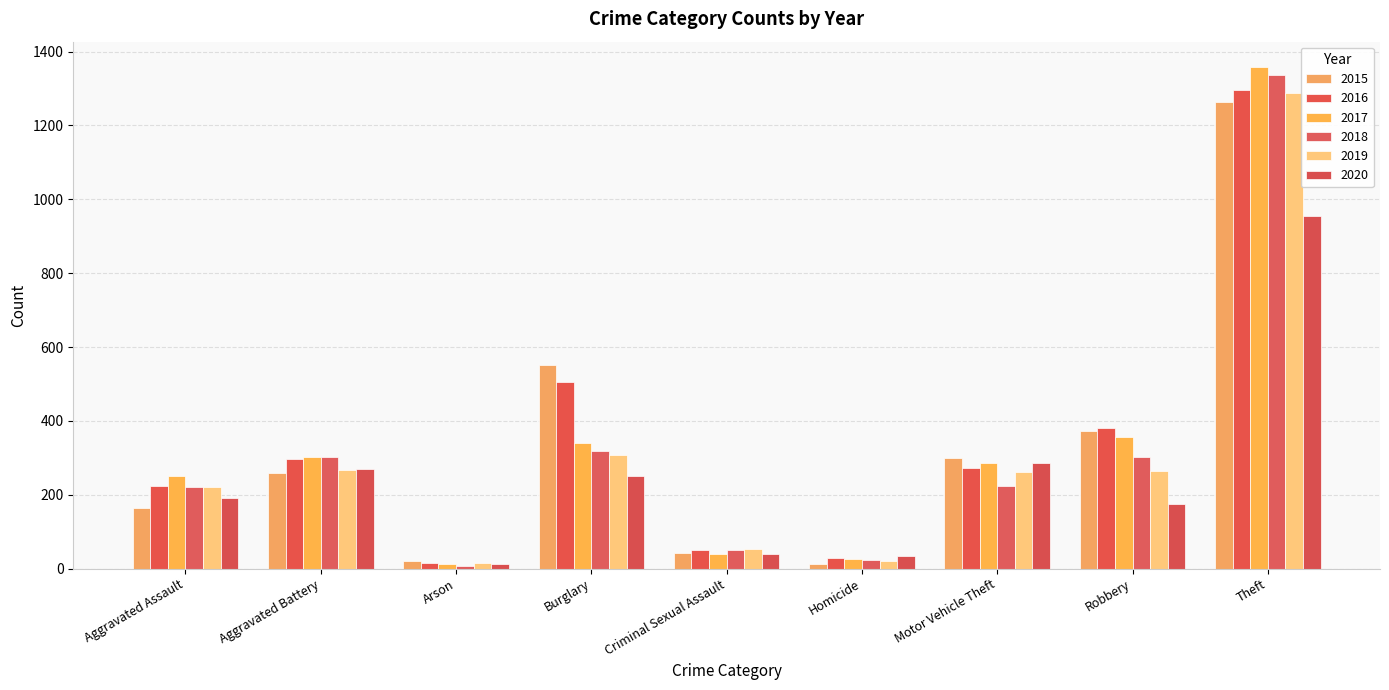

Are the bars horizontal?

No